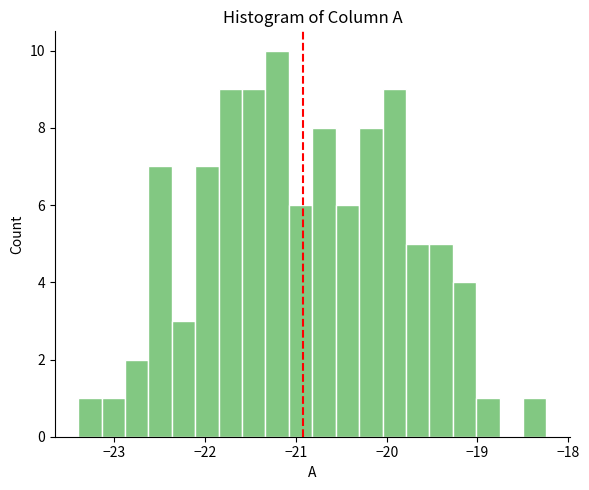

Read against the x-axis, roughly where is the centre of the tallest bar?

-21.2